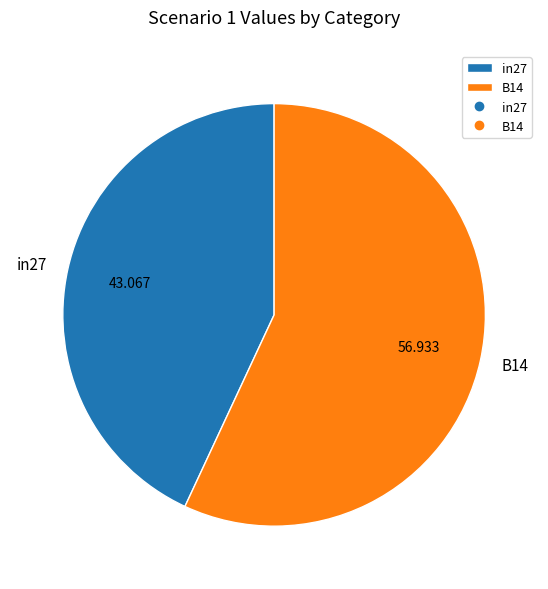

Is the sum of B14 and in27 greater than half?

Yes